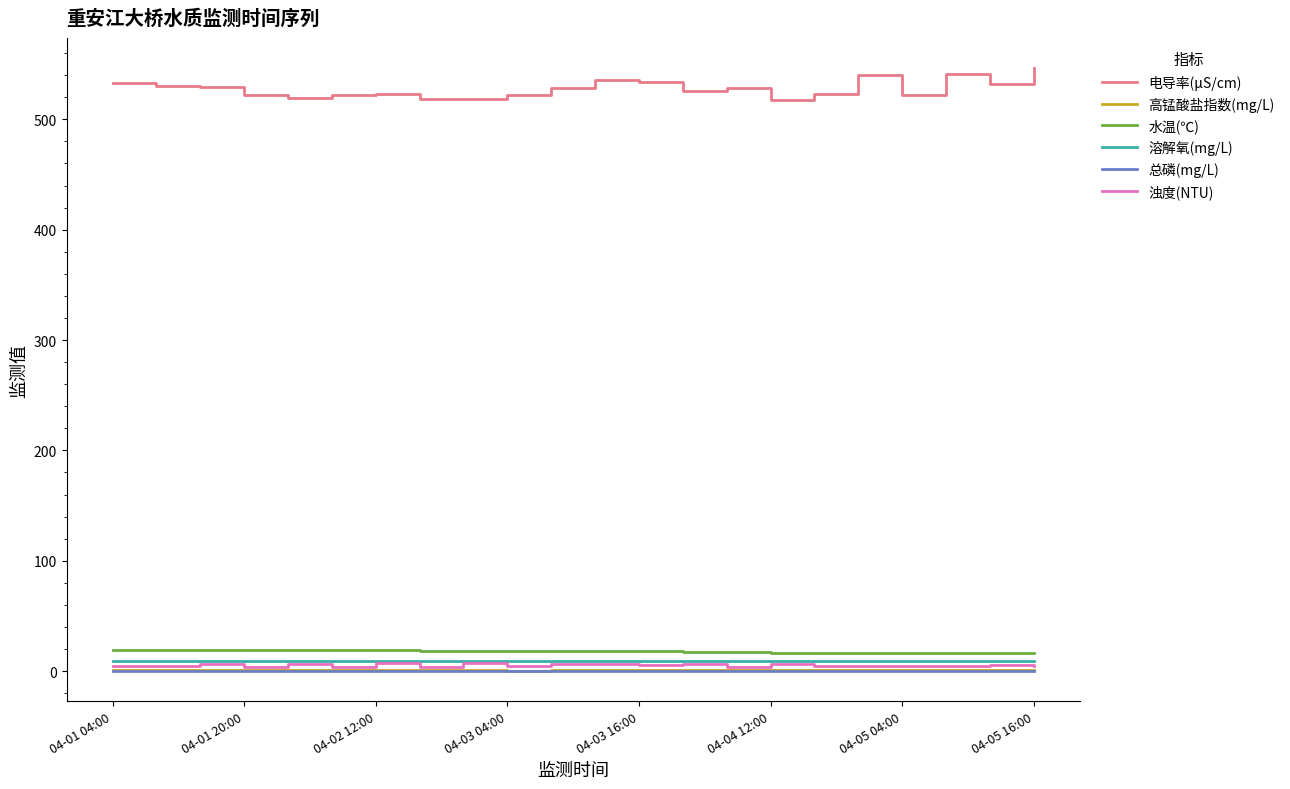

Which series has the largest range (max minus min)?

电导率(μS/cm)